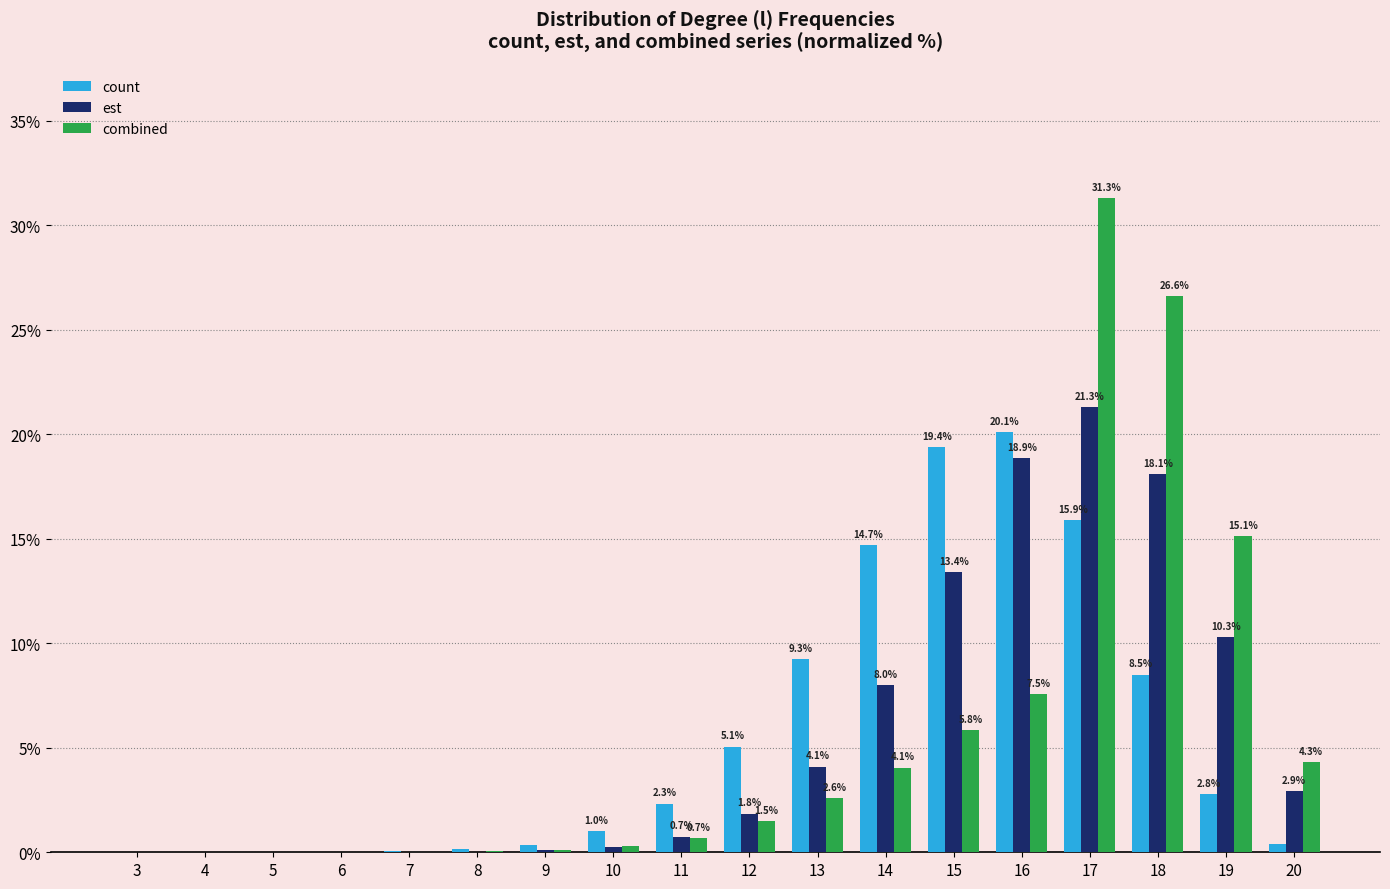

Between 6 and 11, which series saw the biggest shift?

count